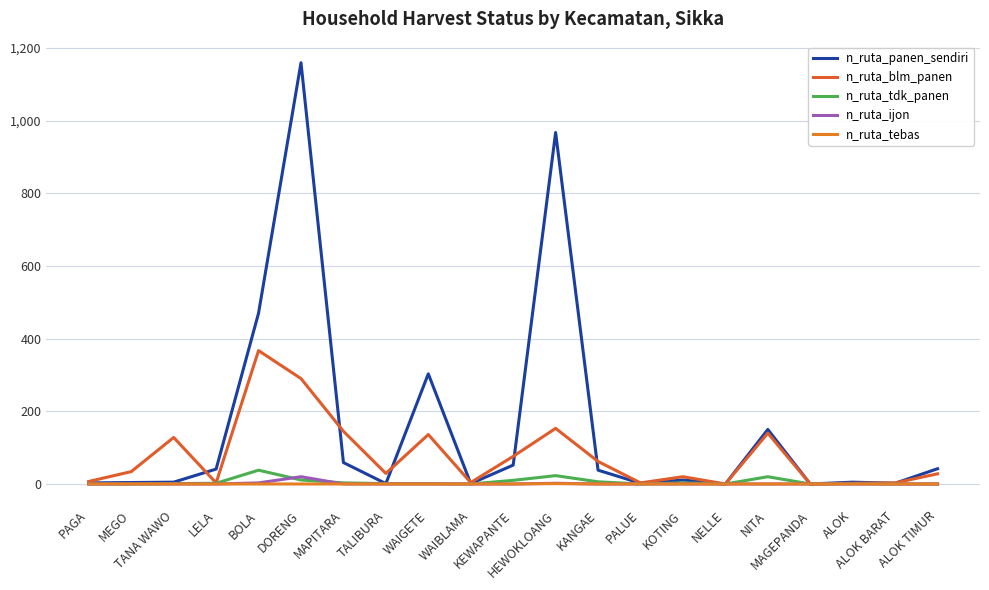

What is the sum of the n_ruta_blm_panen values at NELLE and NITA?

140